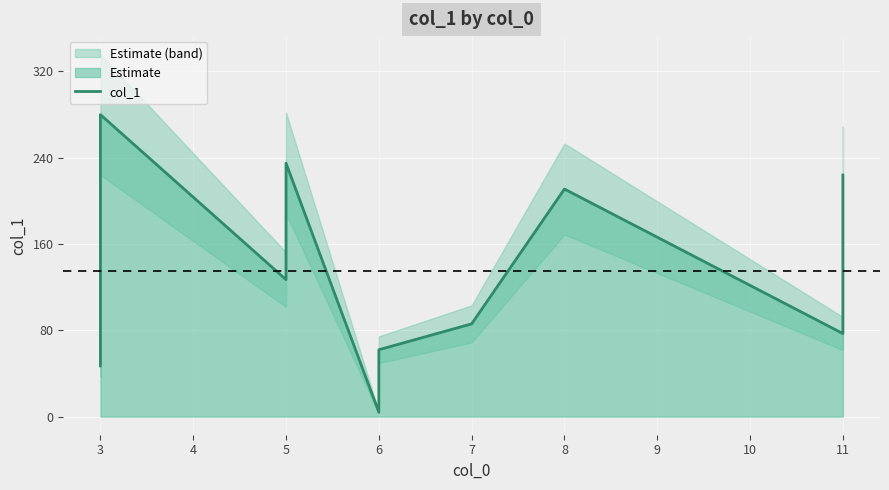

What is the sum of all values?

1353